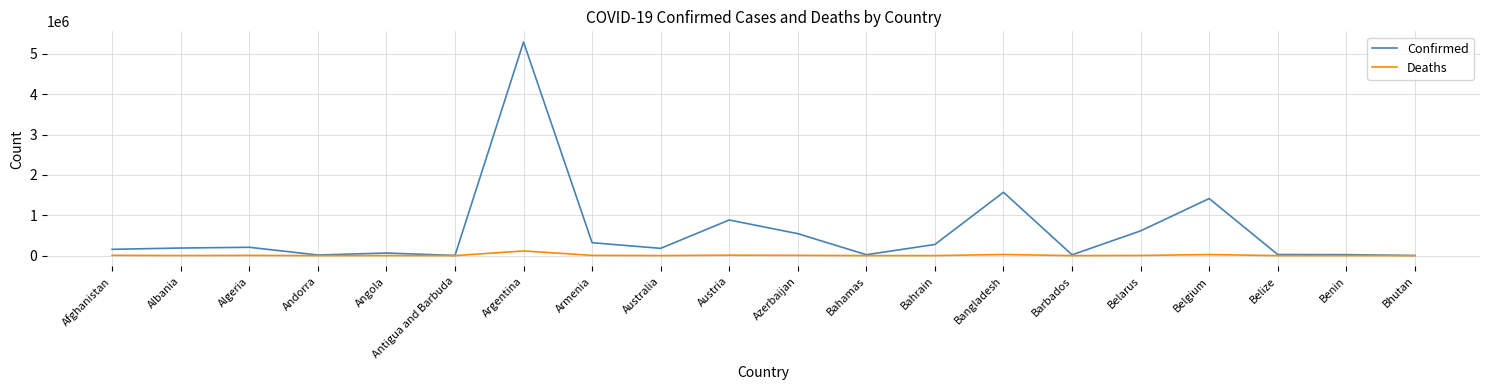

At which category does the chart reach its peak across all series?

Argentina